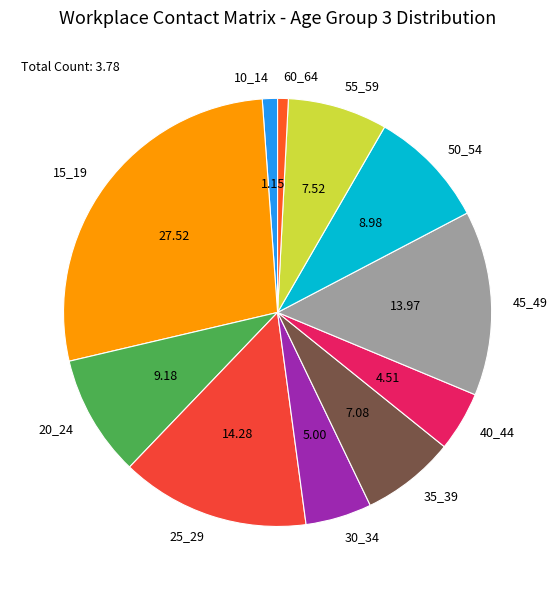

Between 40_44 and 10_14, which is larger?

40_44